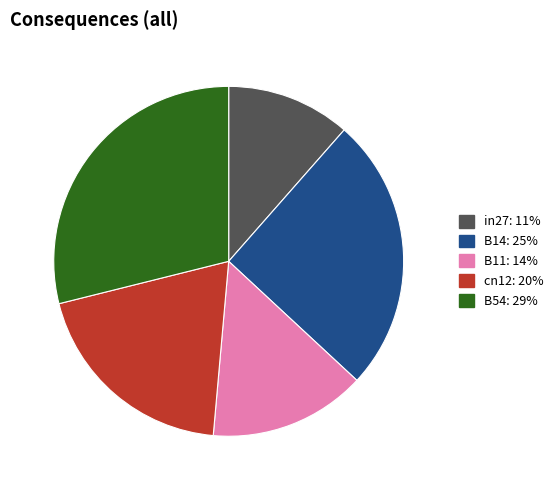

True or false: cn12 accounts for 7% of the total.

False